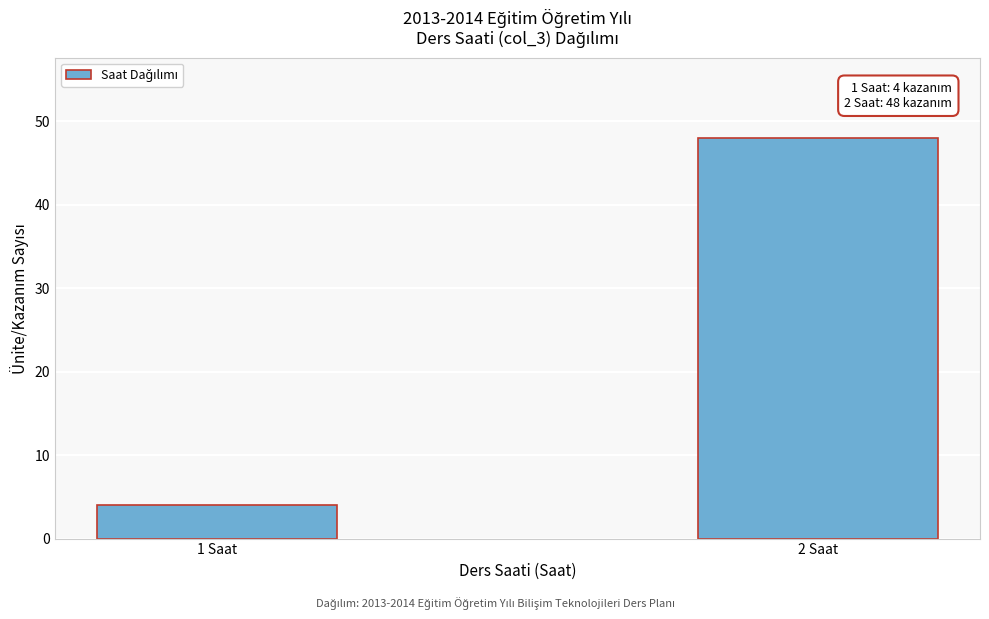

Reading right to left, transcribe all the data shown in this chart.

2 Saat=48	1 Saat=4